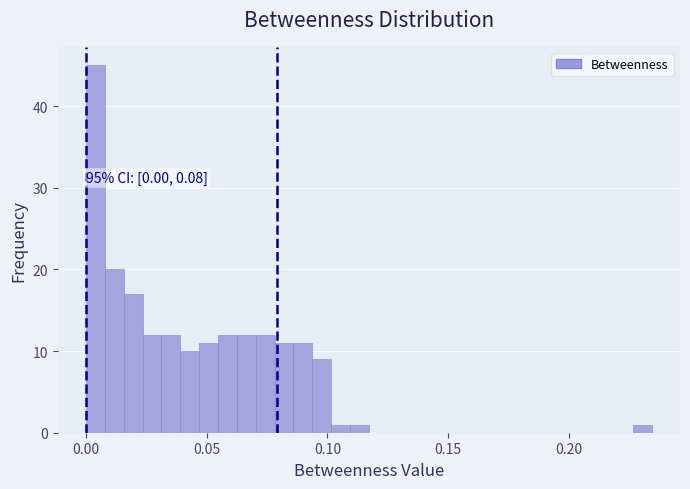

Around what value on the x-axis is the tallest bar? Give the approximate position of its centre, as read against the axis.

0.005